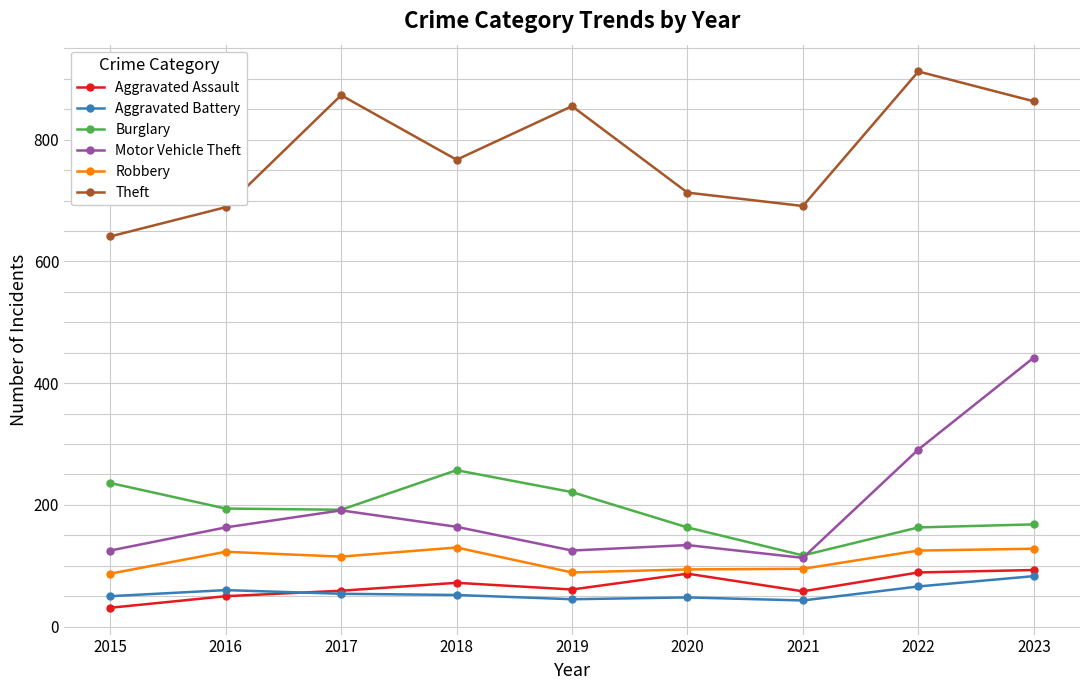

What is the greatest value displayed?

912